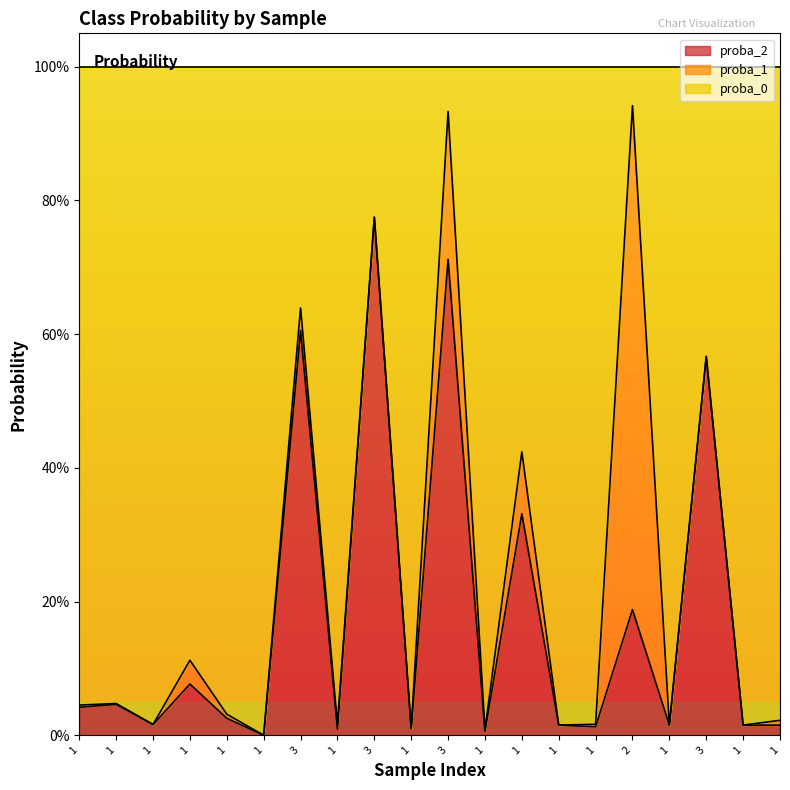

What is the difference between the maximum and second lowest values in the proba_2 series?

0.8